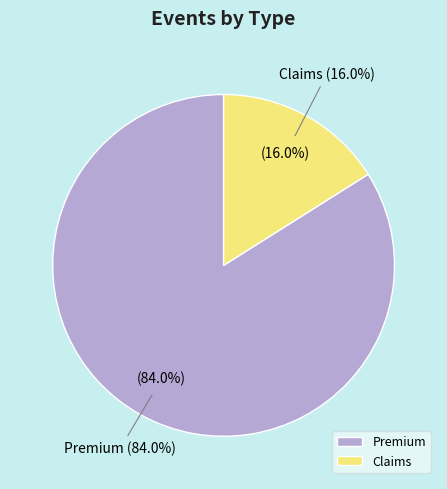

Which slice is the largest?

Premium